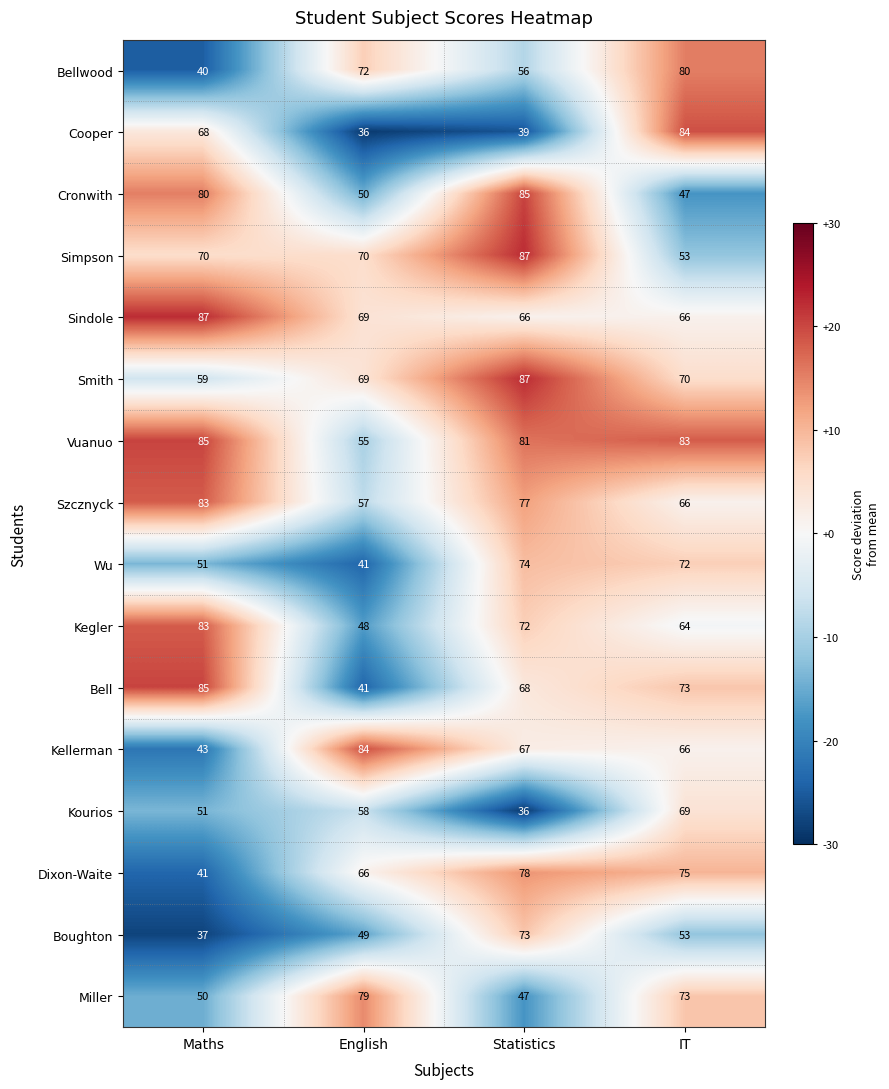

Which series changed the most between English and Statistics?

Cronwith